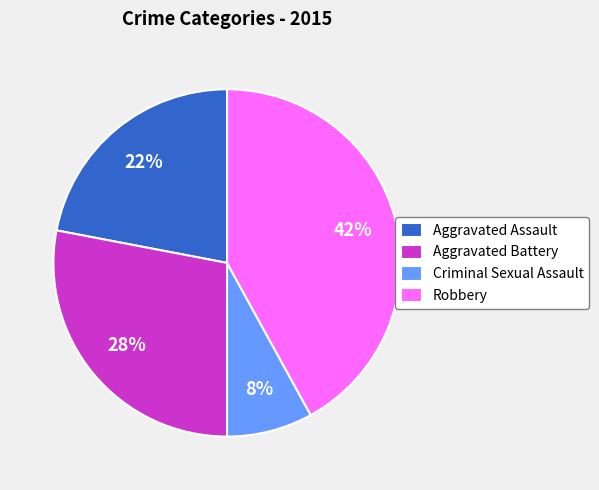

Is the sum of Robbery and Aggravated Assault greater than half?

Yes